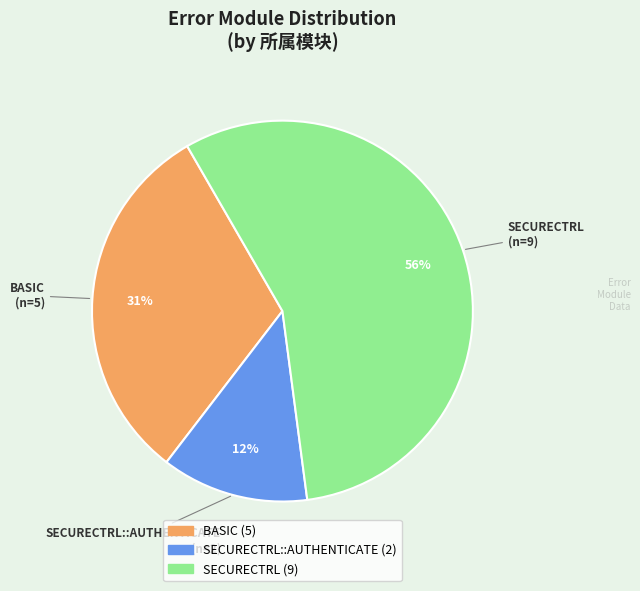

To the nearest percent, what is the average slice percentage?

33%